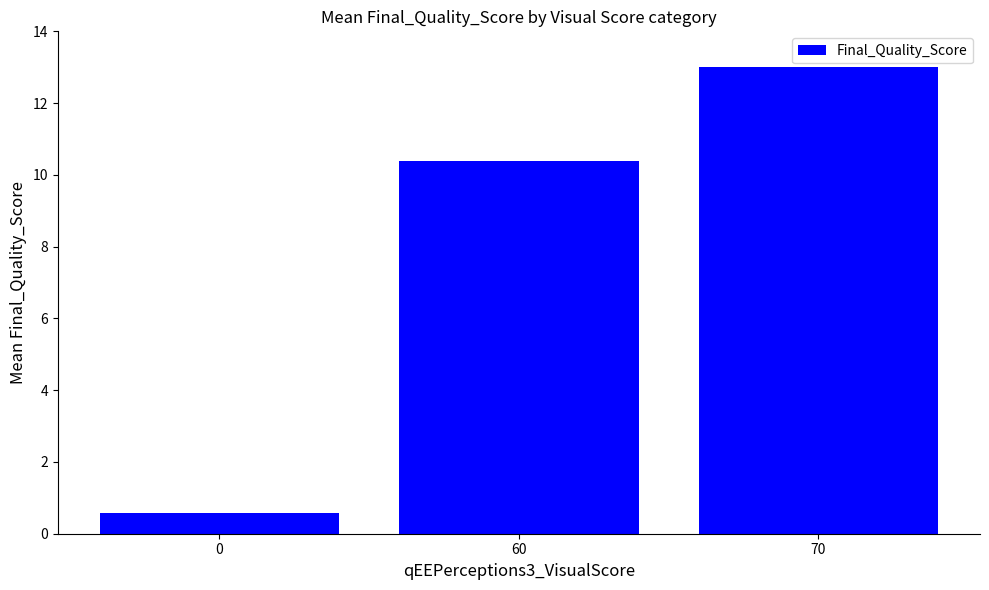

True or false: the data shows 13.0 at 70.

True